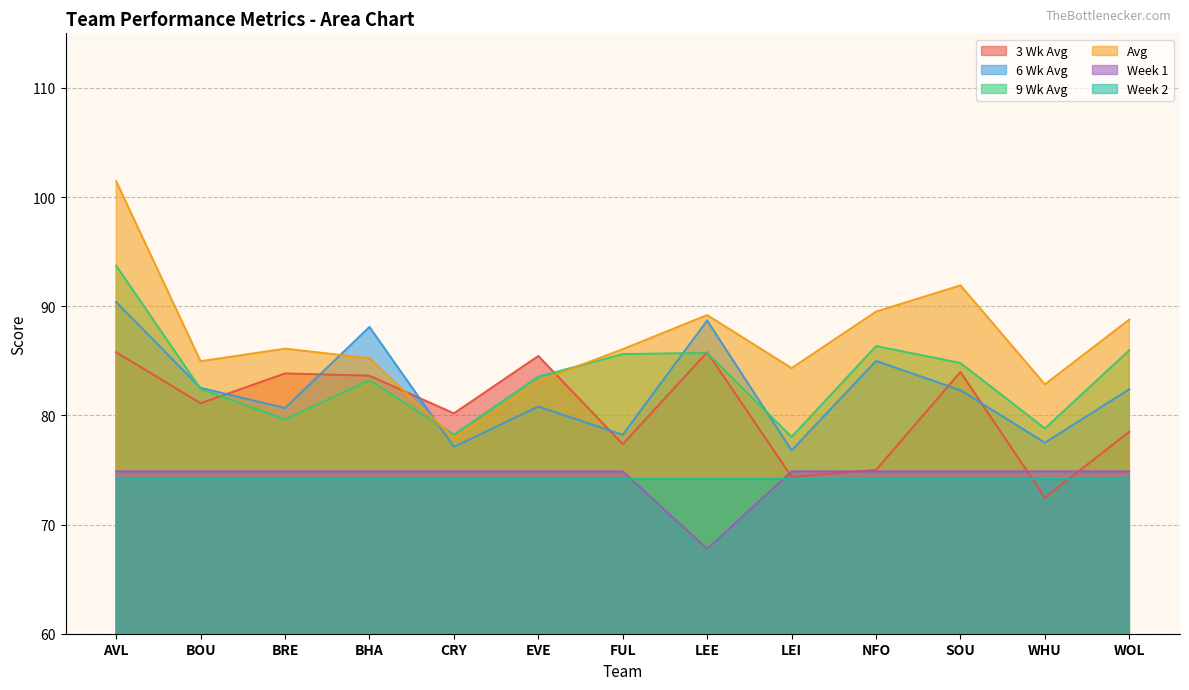

Where is the first local maximum for 6 Wk Avg?

BHA